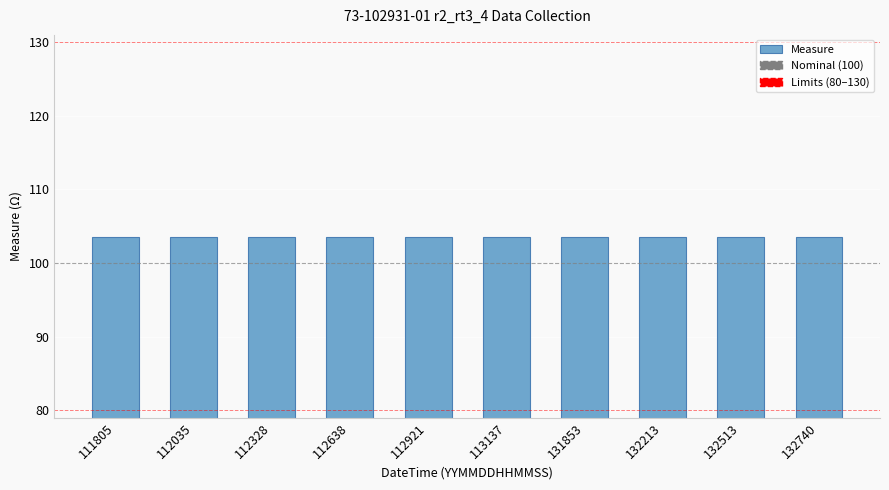

True or false: the data shows 30.5 at 112921.

False